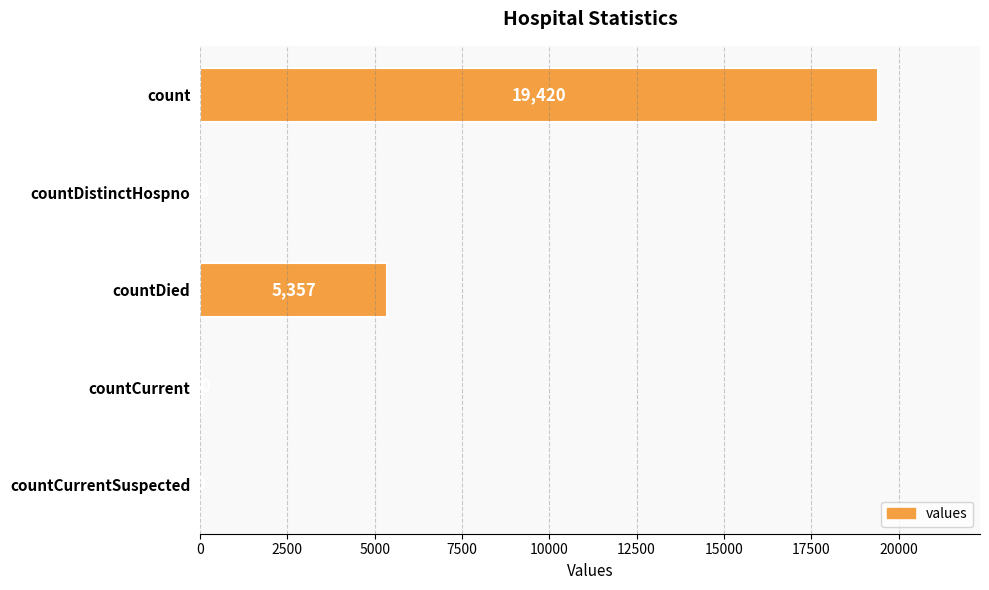

What is the average value?

4975